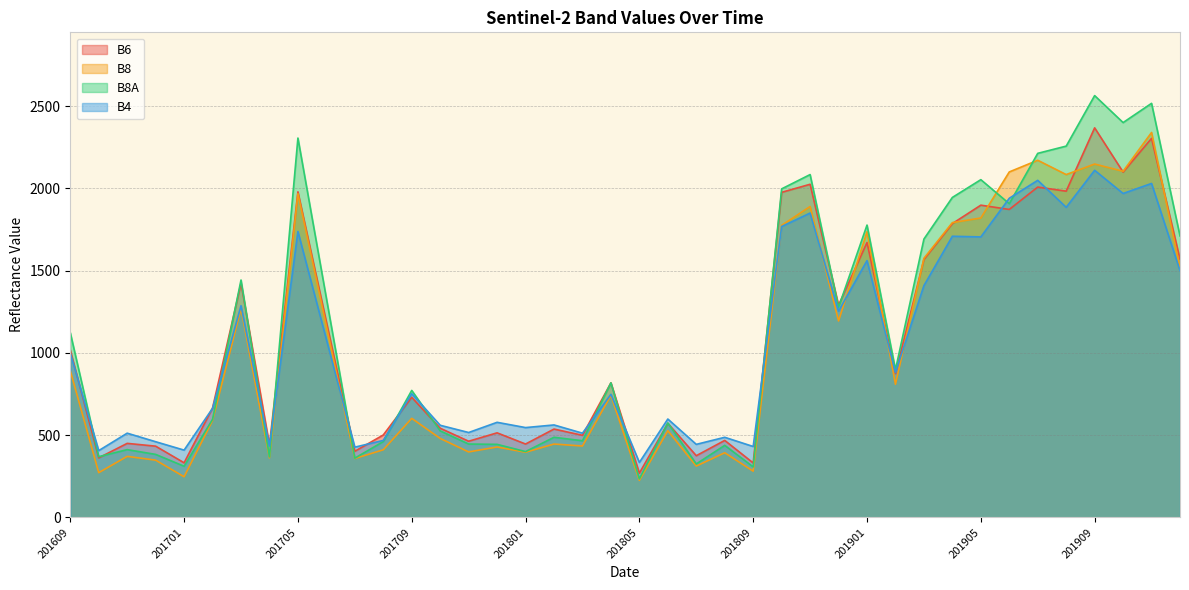

Where does the B4 series first go above 752?

201609